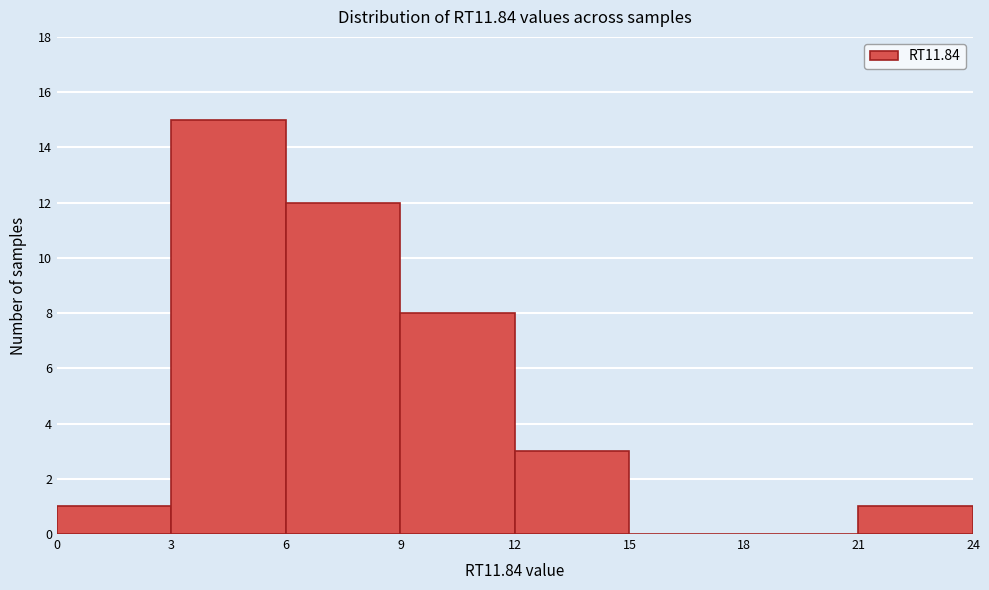

Reading left to right, transcribe this chart: for each bar, give the range it covers on the x-axis and its height. The values are not printed on the chart, so give them approximately, as read against the axis.

0 to 3: 1
3 to 6: 15
6 to 9: 12
9 to 12: 8
12 to 15: 3
15 to 18: 0
18 to 21: 0
21 to 24: 1